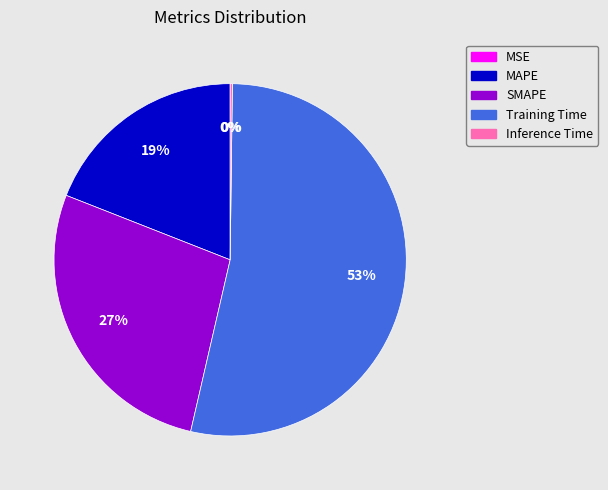

To the nearest percent, what percentage of the pie is MAPE?

19%